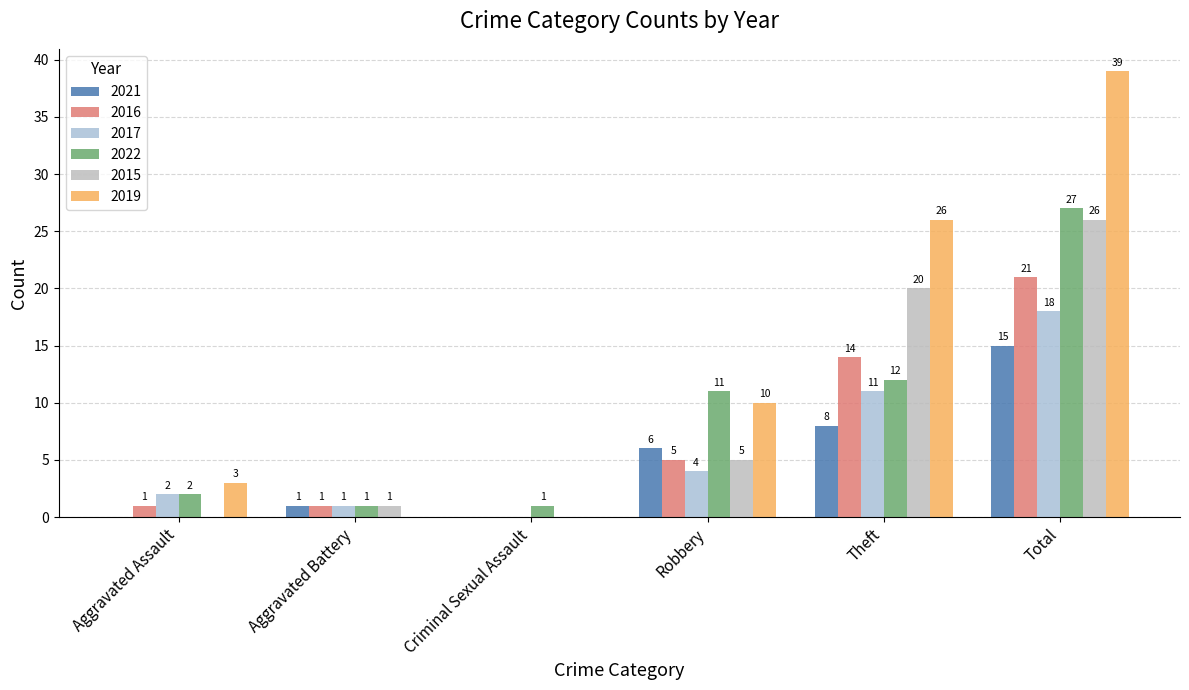

How many positive values does the 2015 series have?

4